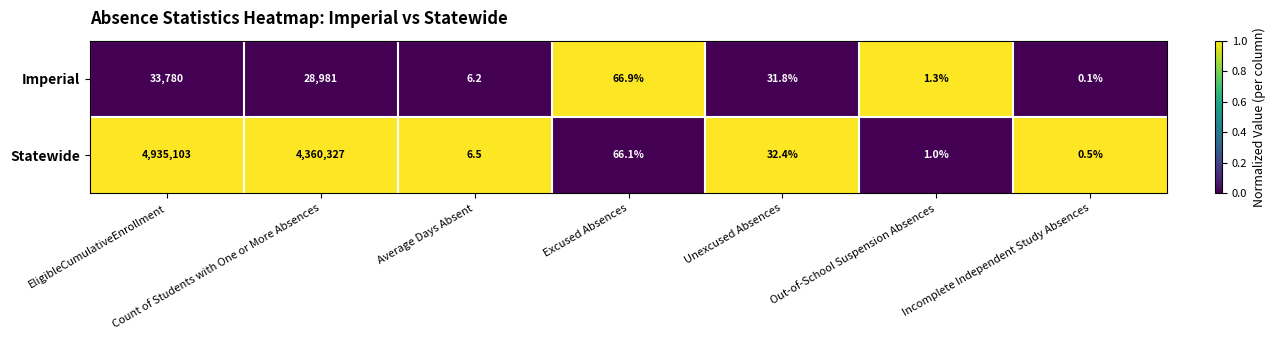

Is it true that Statewide equals 1221295.5 at Count of Students with One or More Absences?

False